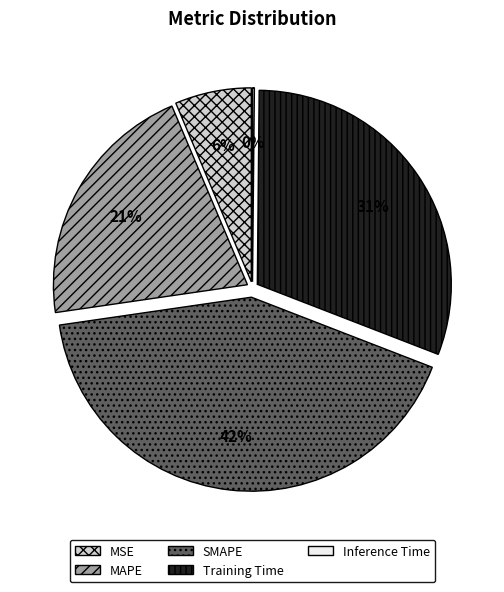

What percentage is the MAPE slice, to the nearest percent?

21%